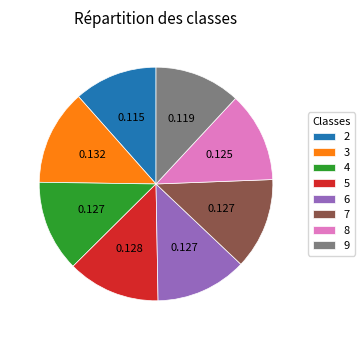

Combined, do 4 and 2 account for over 50%?

No